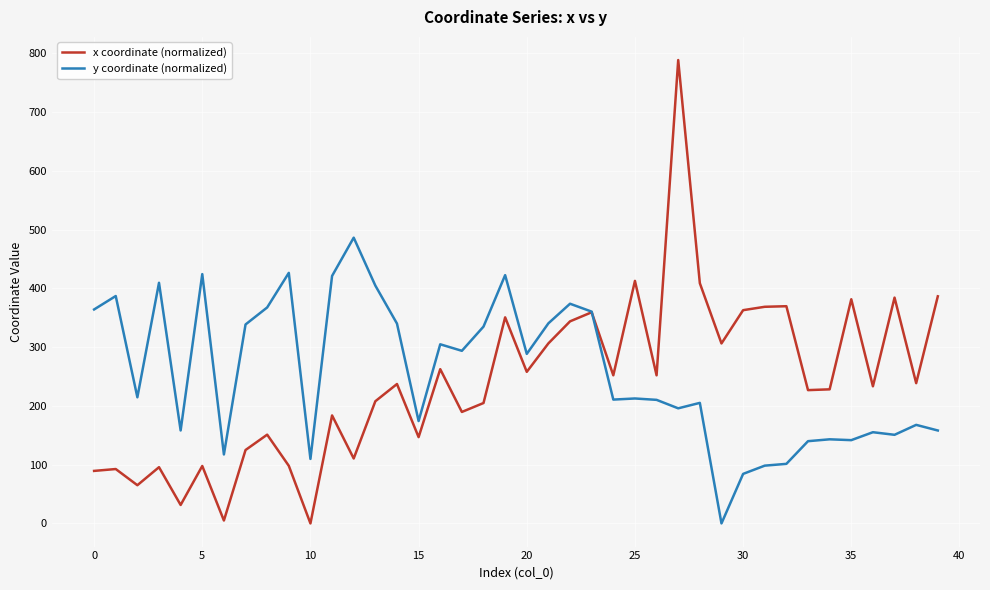

Which series has the largest range (max minus min)?

x coordinate (normalized)